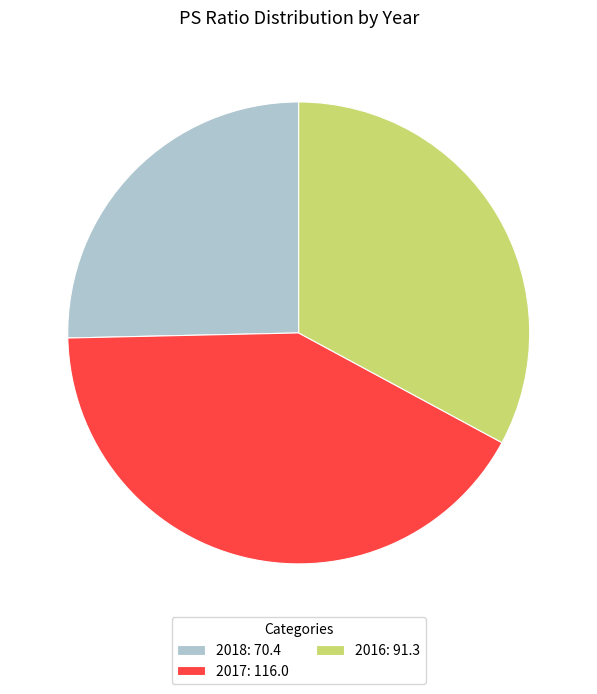

Which has a higher value, 2016: 91.3 or 2017: 116.0?

2017: 116.0